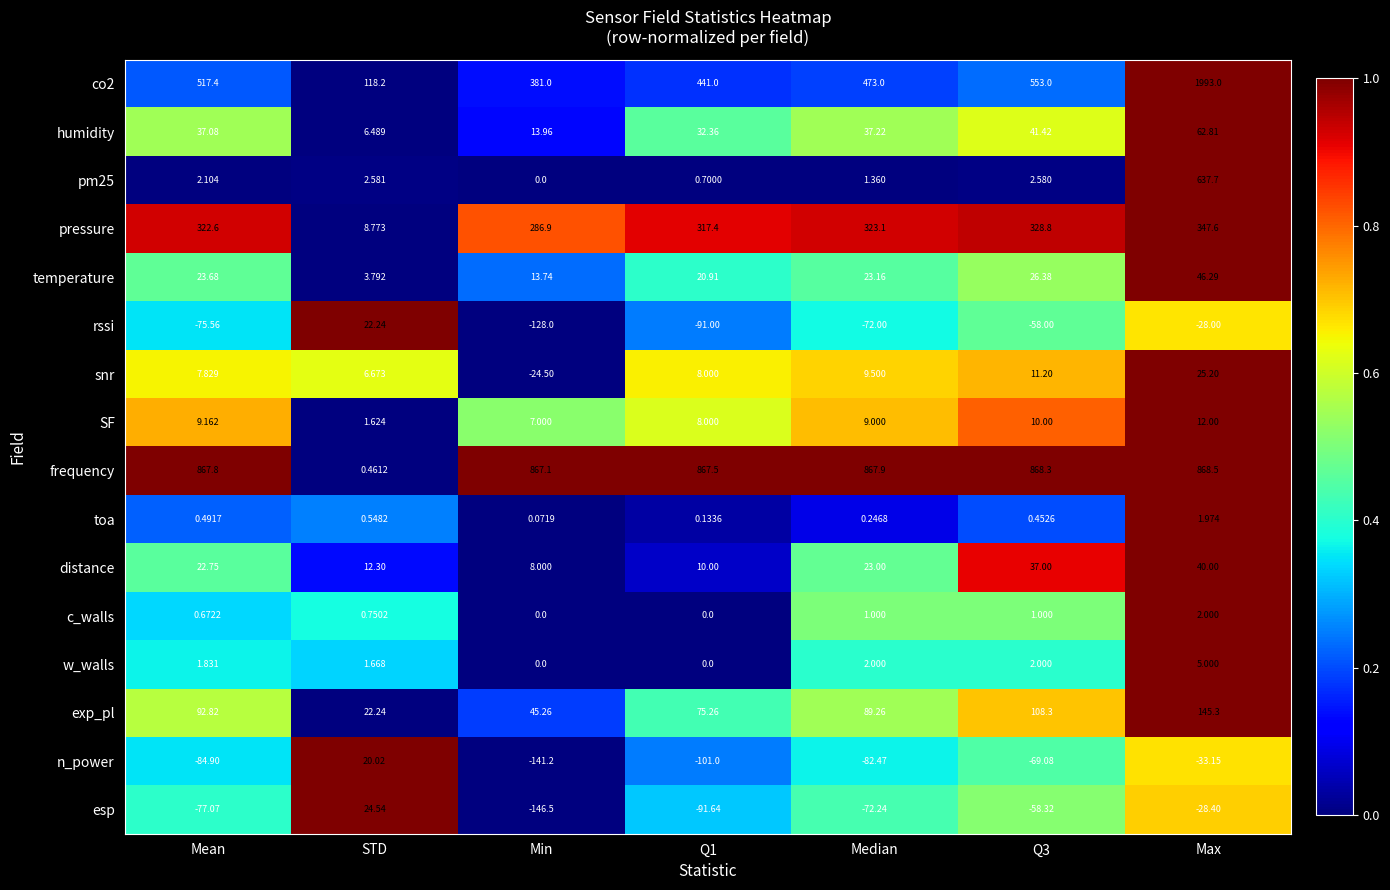

Which category has the highest value across all series?

Max